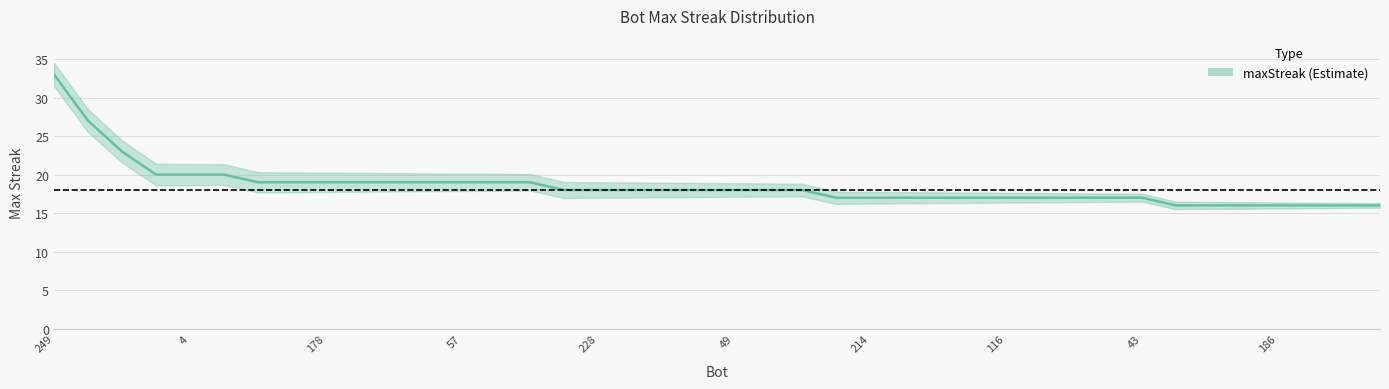

Reading left to right, list all the values displayed in this chart.

33	27	23	20	20	20	19	19	19	19	19	19	19	19	19	18	18	18	18	18	18	18	18	17	17	17	17	17	17	17	17	17	17	16	16	16	16	16	16	16